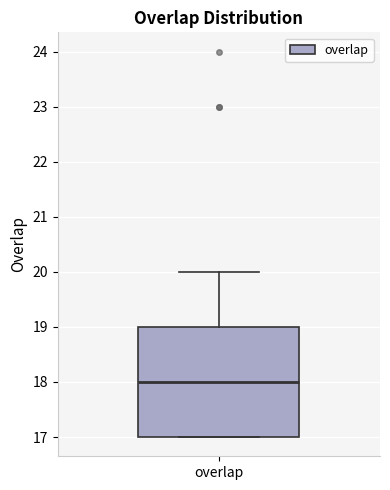

Where does the median line of the box for overlap sit on the y-axis? The values are not printed on the chart, so give them approximately, as read against the axis.

18